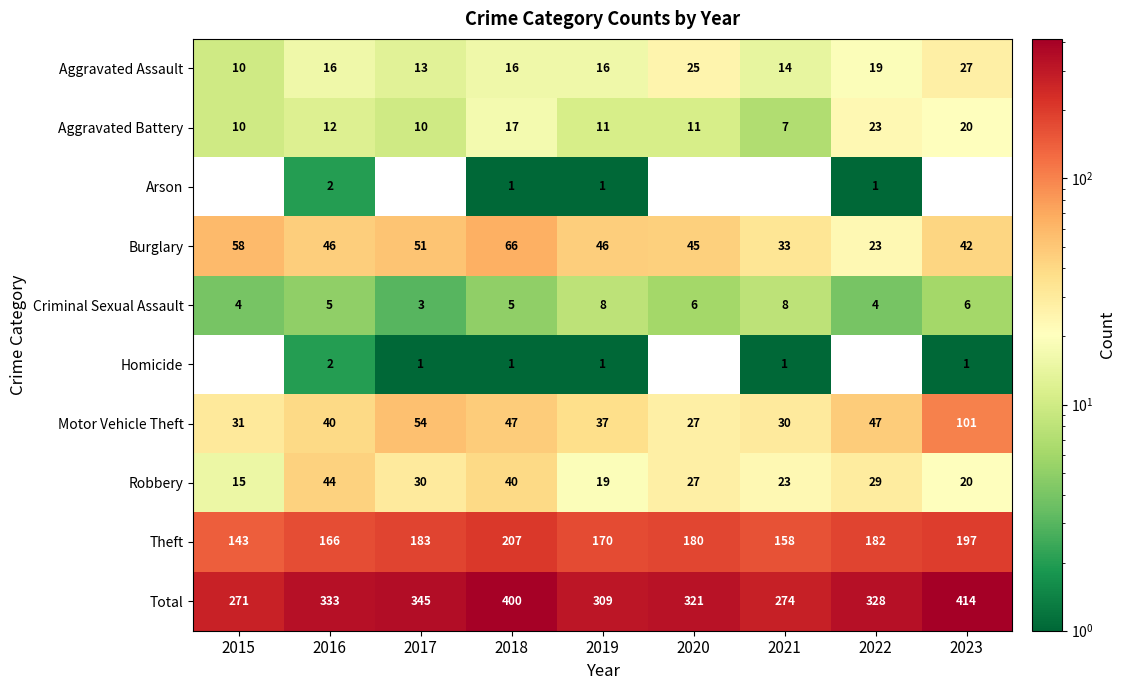

Is the value of Theft at 2016 greater than the value of Total at 2020?

No